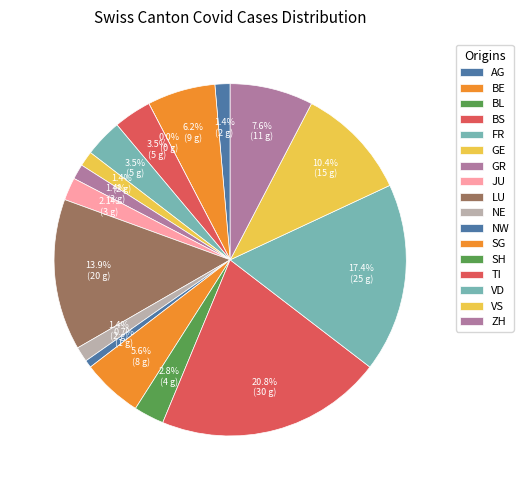

Is it true that VS is 1% of the pie?

False